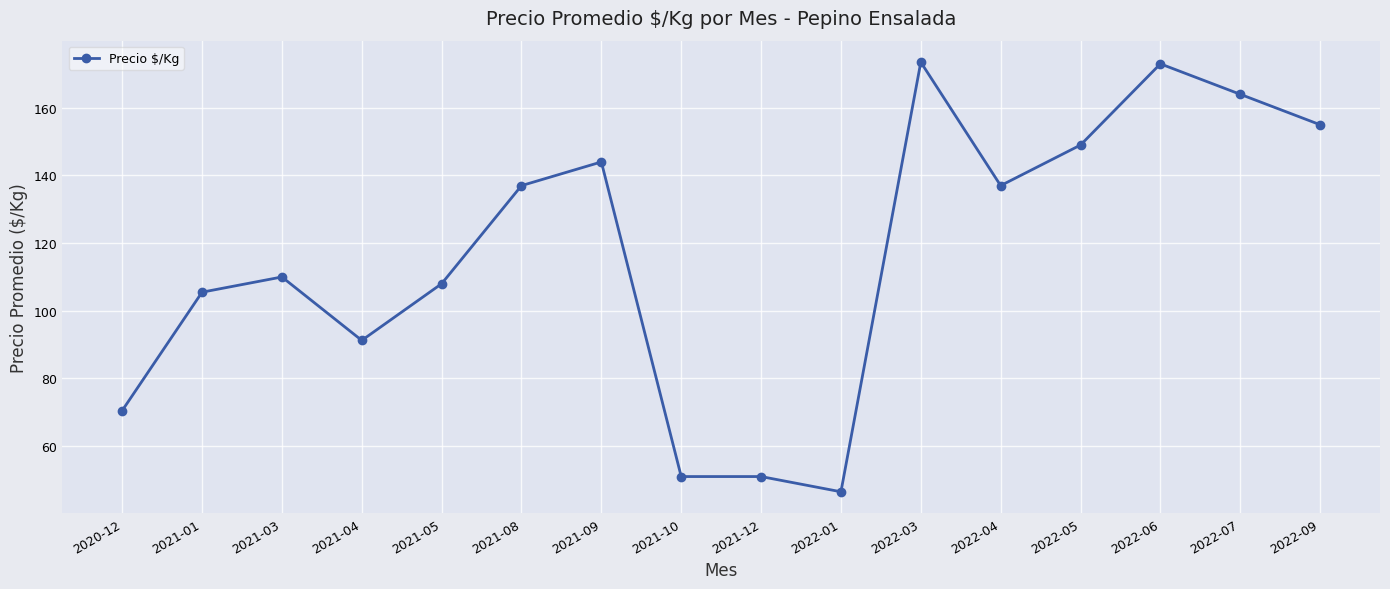

Which has a higher value, 2021-01 or 2022-09?

2022-09